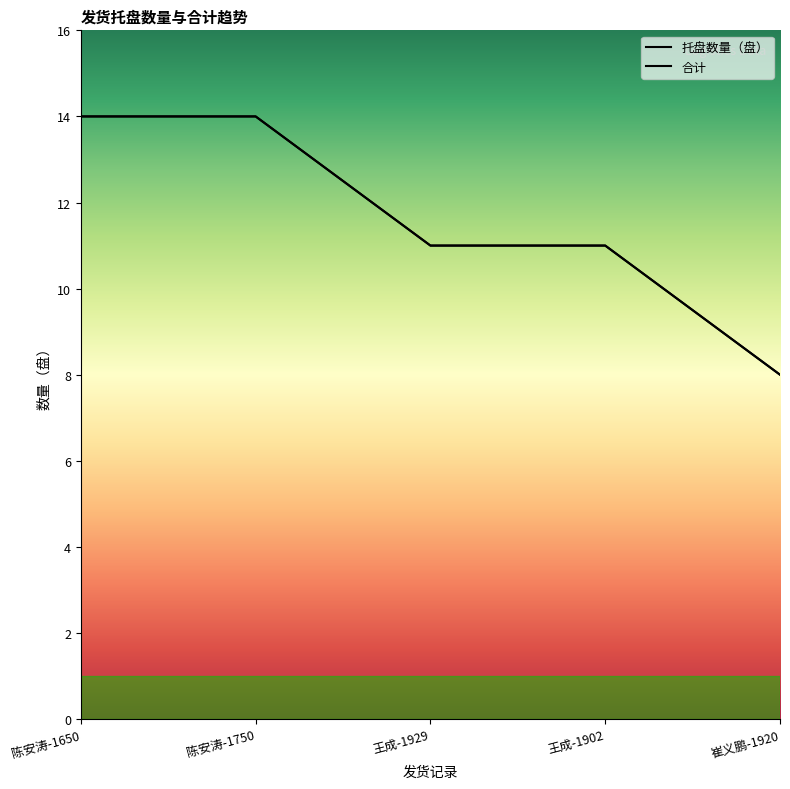

What position from the right is 崔义鹏-1920?

1